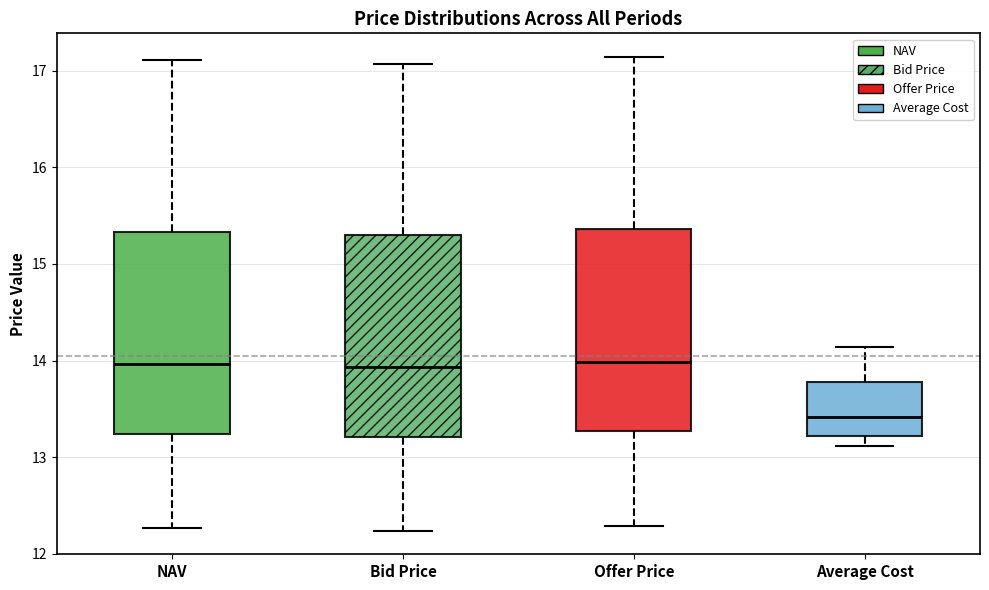

Which box has the lowest median line?

Average Cost